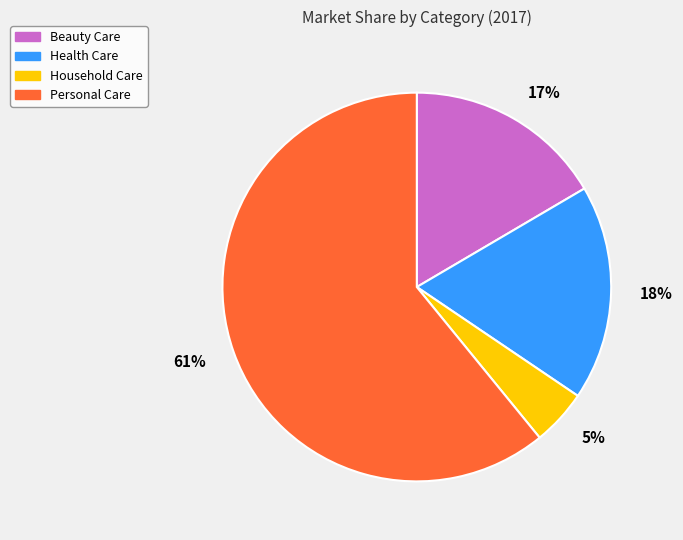

Count the number of slices in the pie.

4